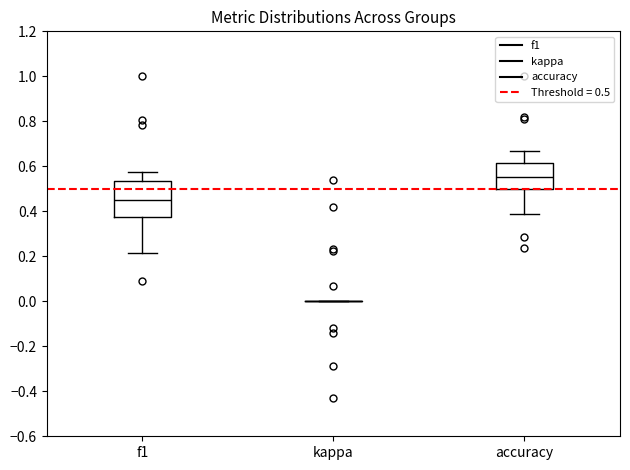

Where does the lower whisker of the box for f1 end on the y-axis? The values are not printed on the chart, so give them approximately, as read against the axis.

0.22